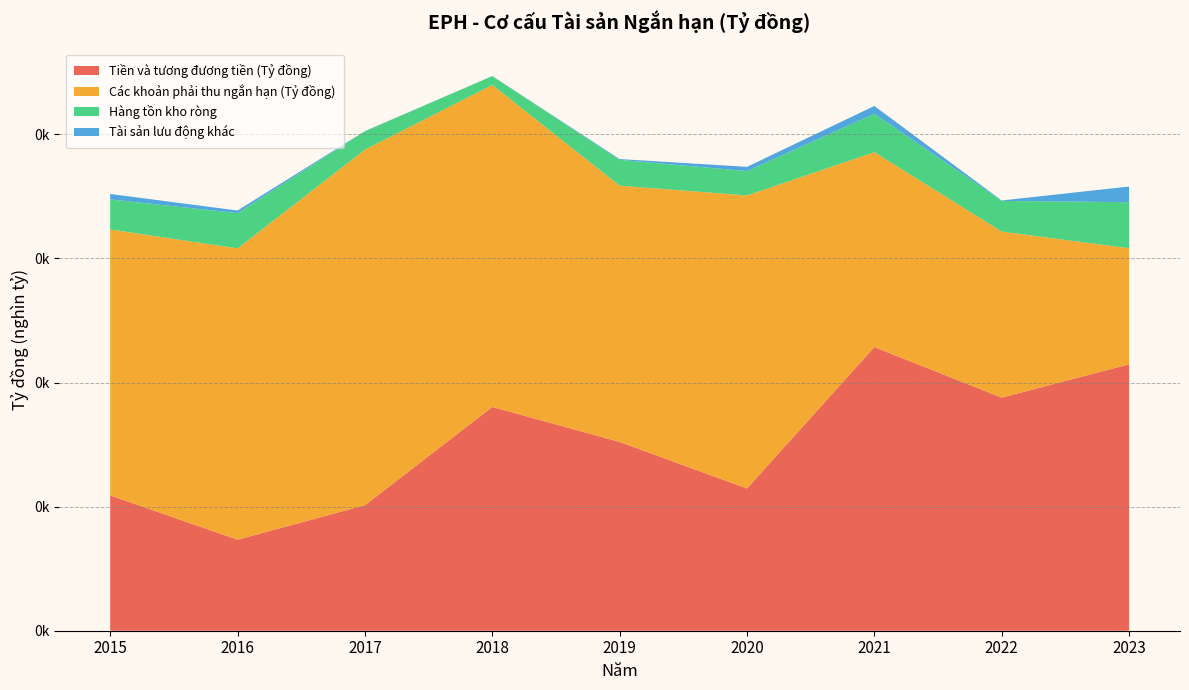

Reading left to right, what are all the values shown in this chart?

Tiền và tương đương tiền (Tỷ đồng): 2015=10902450775	2016=7337110392	2017=10110466400	2018=18032223184	2019=15212141050	2020=11459633001	2021=22855562902	2022=18783786699	2023=21467715781
Các khoản phải thu ngắn hạn (Tỷ đồng): 2015=21434568373	2016=23469573333	2017=28652269500	2018=25946910402	2019=20648565960	2020=23617600673	2021=15705549385	2022=13380052267	2023=9349140122
Hàng tồn kho ròng: 2015=2419438346	2016=2843200112	2017=1484687771	2018=711791235	2019=2079395595	2020=1962787710	2021=3099639359	2022=2472390894	2023=3715094928
Tài sản lưu động khác: 2015=439978034	2016=211246293	2017=14960472	2018=6534822	2019=68205292	2020=340184563	2021=625141335	2022=33574205	2023=1262874895